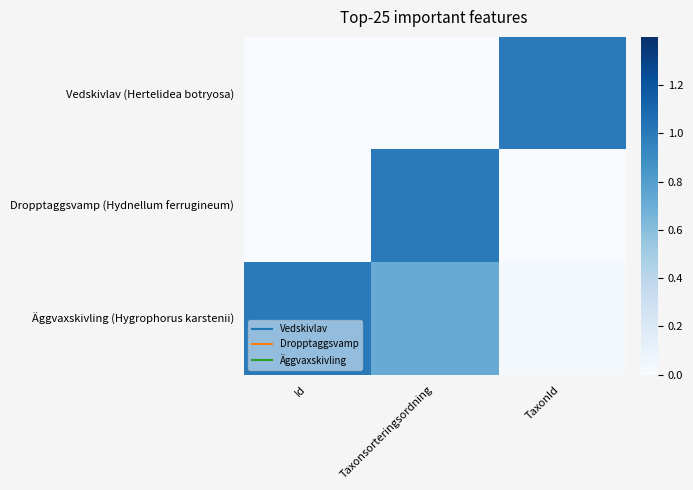

Which series has the largest total across all categories?

Äggvaxskivling (Hygrophorus karstenii)